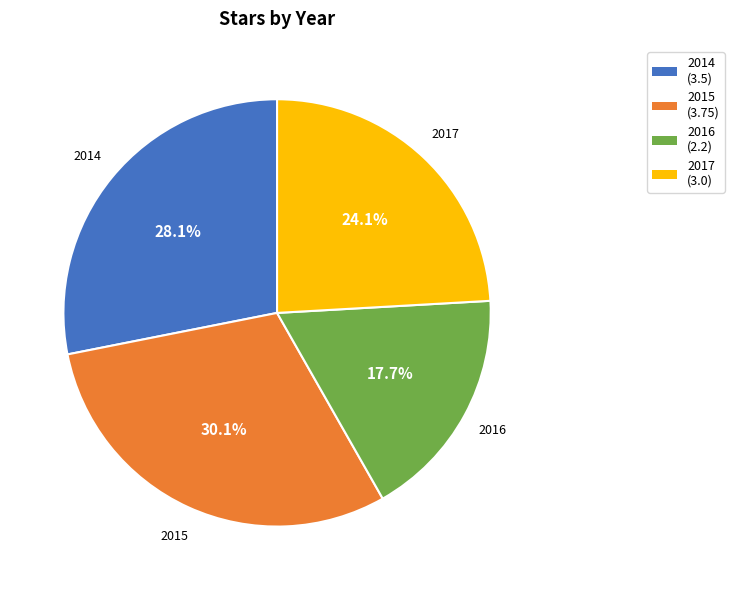

To the nearest percent, what is the difference between the largest and smallest slice percentages?

12%